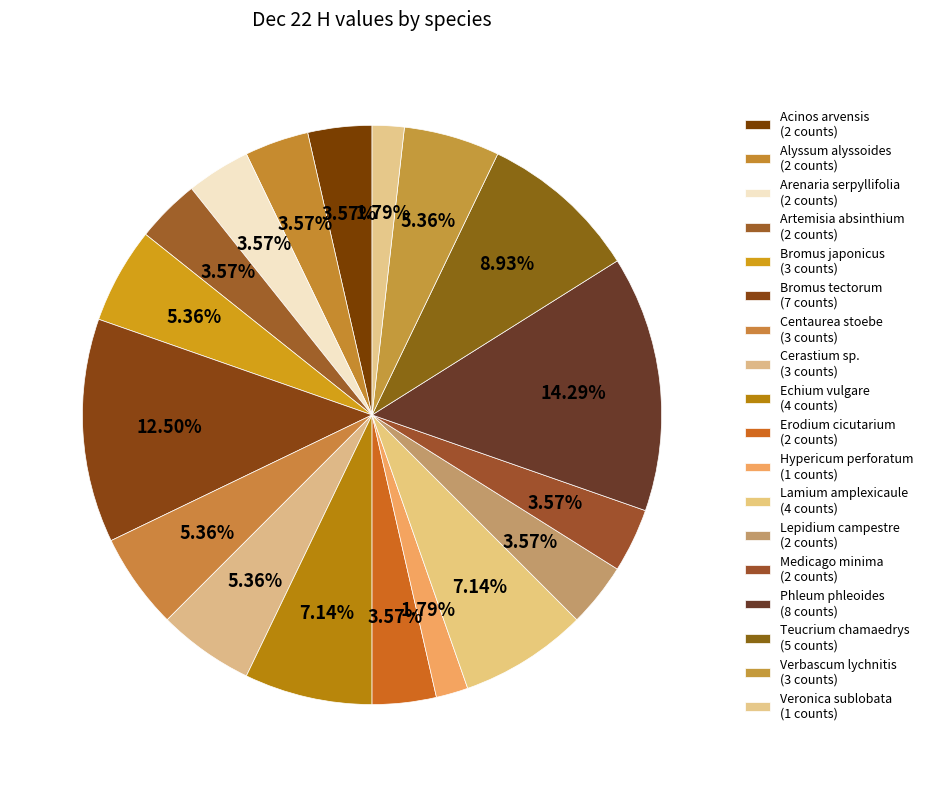

Rank the categories by value from lowest to highest.

Hypericum perforatum, Veronica sublobata, Acinos arvensis, Alyssum alyssoides, Arenaria serpyllifolia, Artemisia absinthium, Erodium cicutarium, Lepidium campestre, Medicago minima, Bromus japonicus, Centaurea stoebe, Cerastium sp., Verbascum lychnitis, Echium vulgare, Lamium amplexicaule, Teucrium chamaedrys, Bromus tectorum, Phleum phleoides